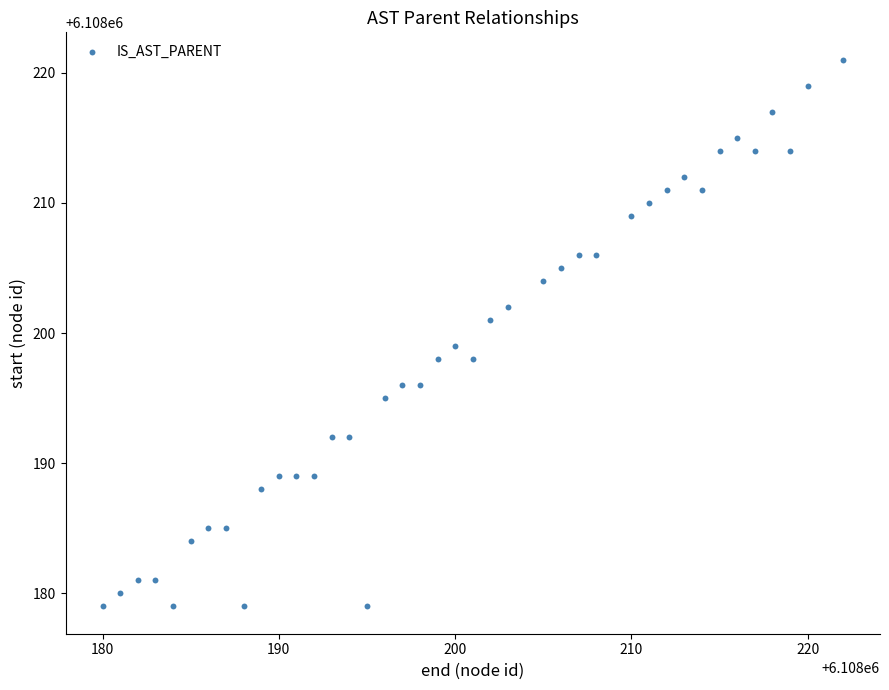

What is the range of X values (max minus min)?

42